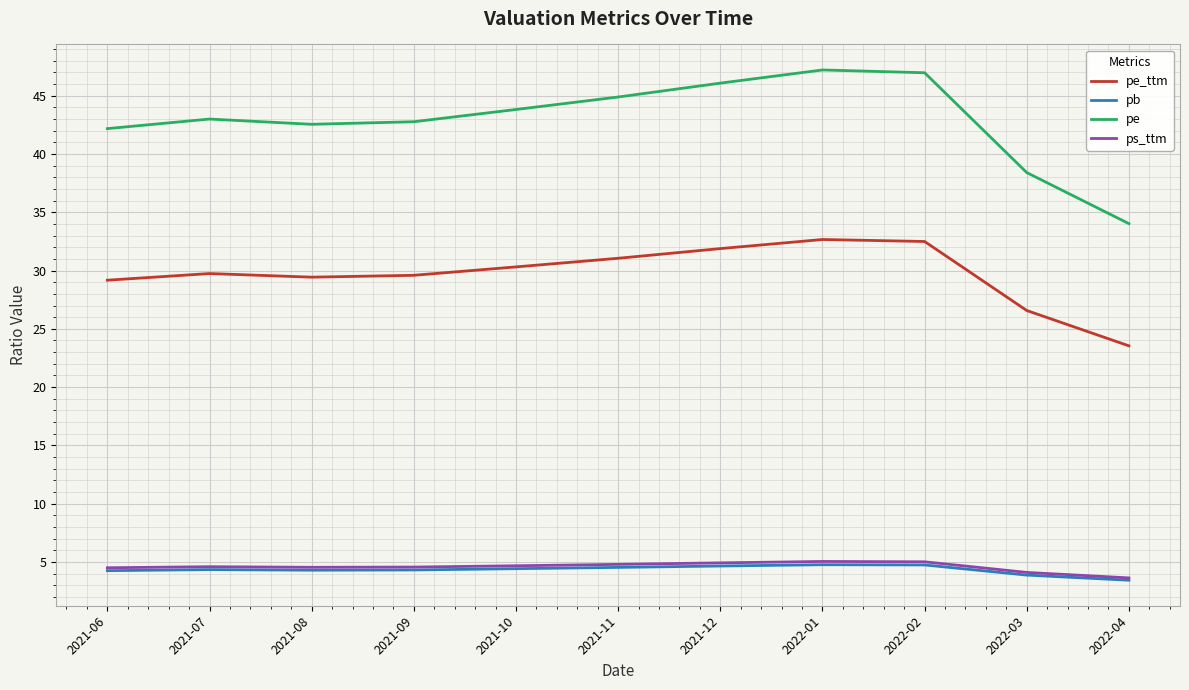

What is the smallest value displayed?

3.4